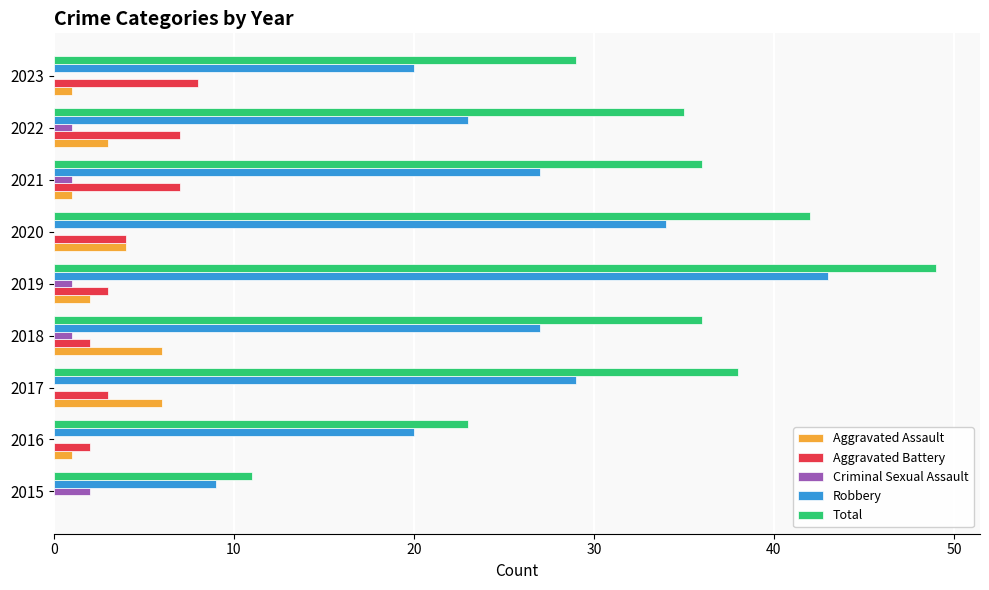

The Total series shows 36 at 2021. True or false?

True